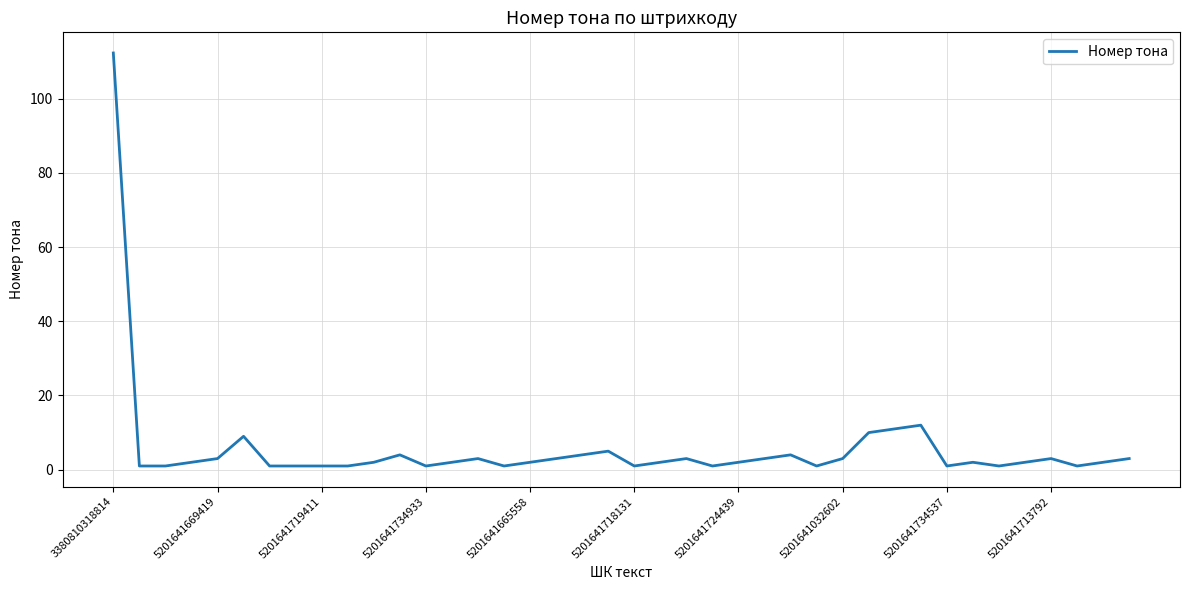

What is the difference between the maximum and minimum values?

111.3